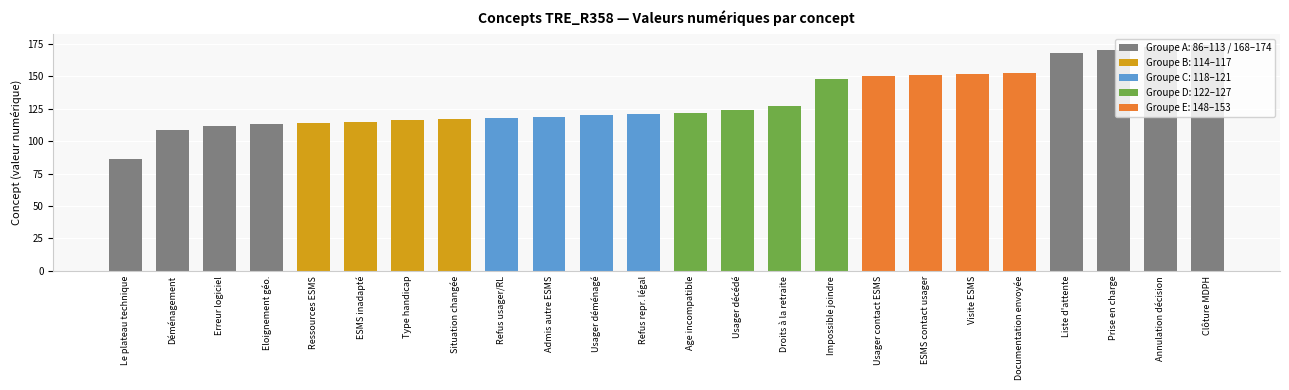

What is the label of the 3rd bar from the left?

Erreur logiciel